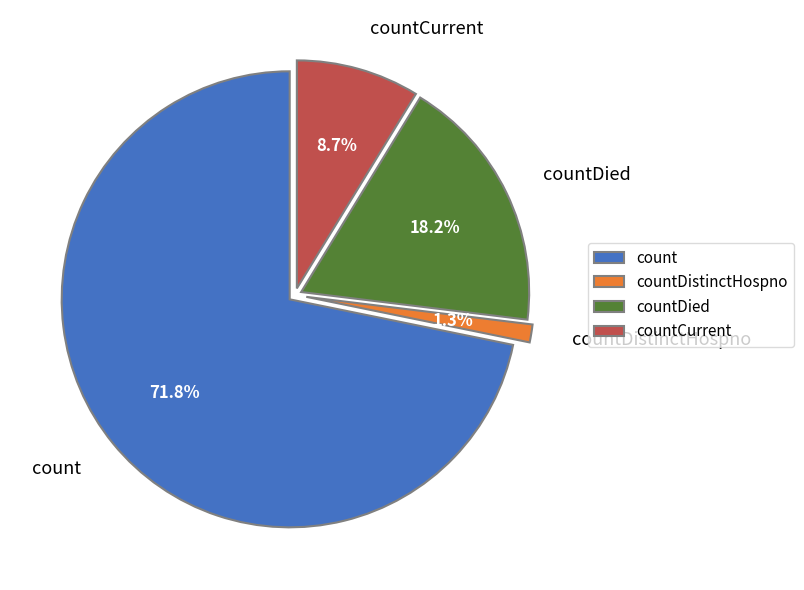

Count the number of slices in the pie.

4